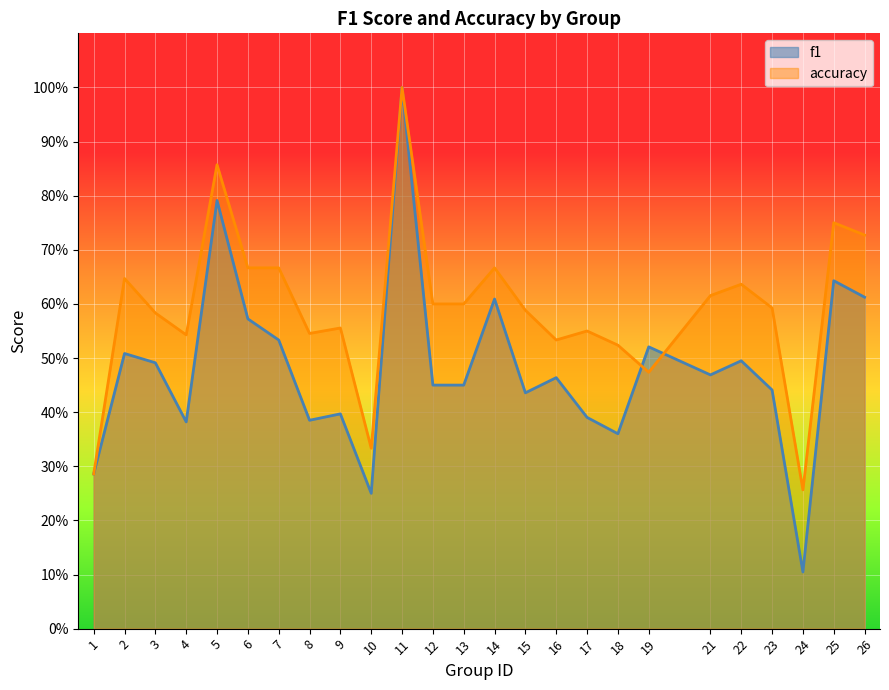

Where do f1 and accuracy first cross each other?

18 and 19